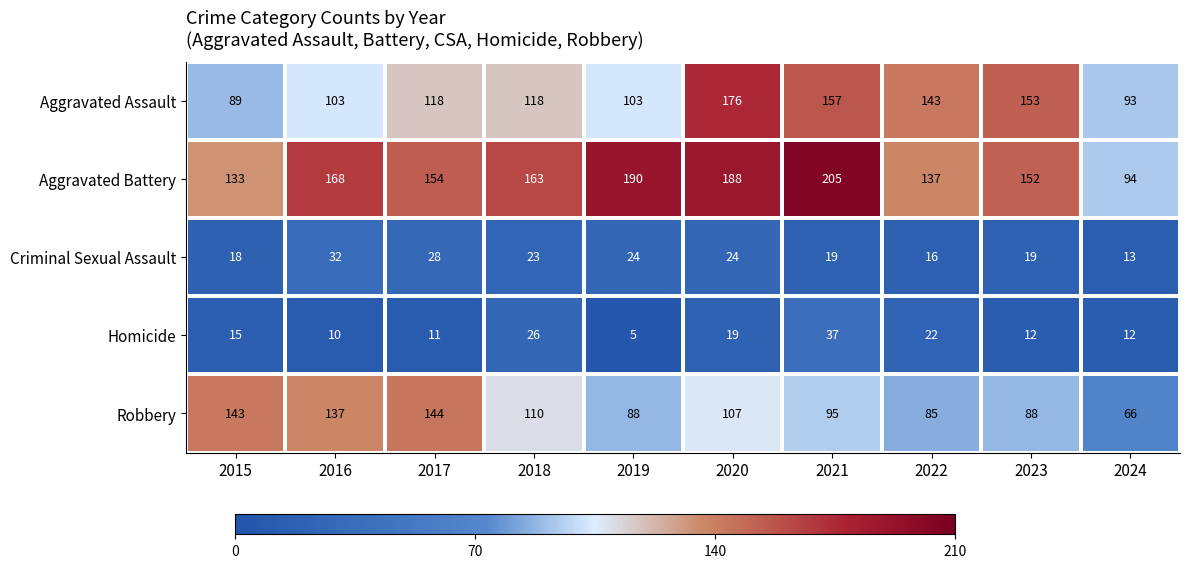

The Aggravated Assault series shows 89 at 2015. True or false?

True